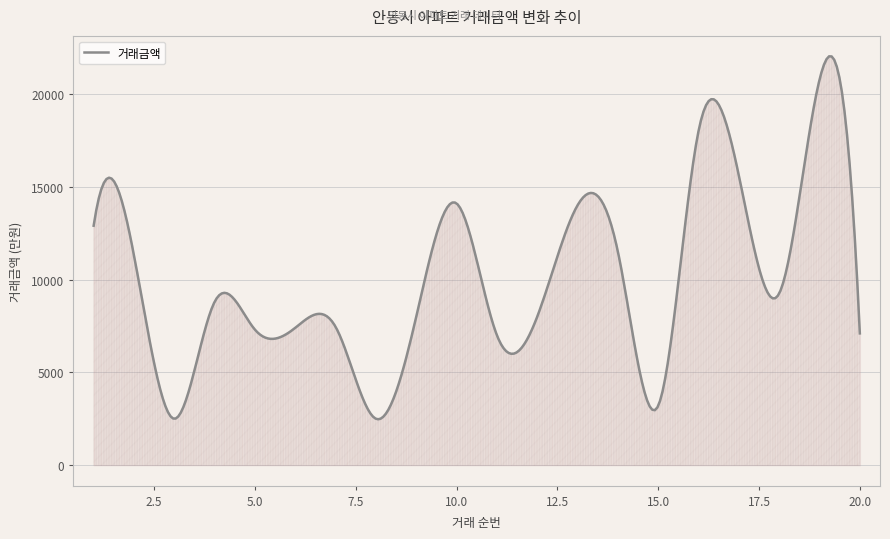

What is the minimum value shown in the chart?

2474.0